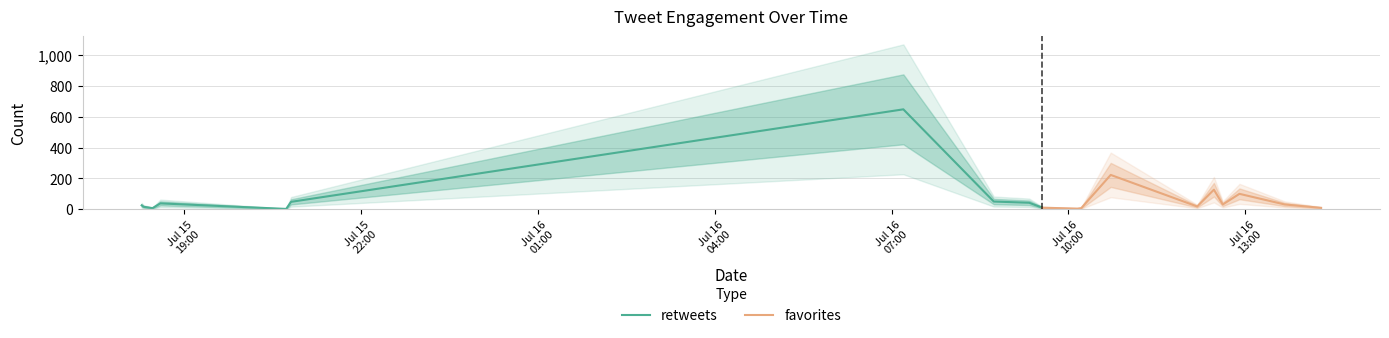

True or false: retweets has more than 2 interior local peaks.

False